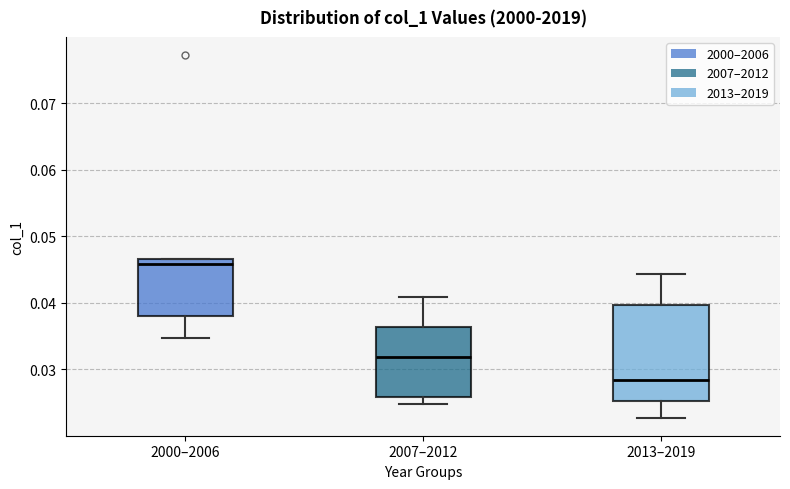

Where is the upper edge of the box for 2000–2006 on the y-axis? The values are not printed on the chart, so give them approximately, as read against the axis.

0.047